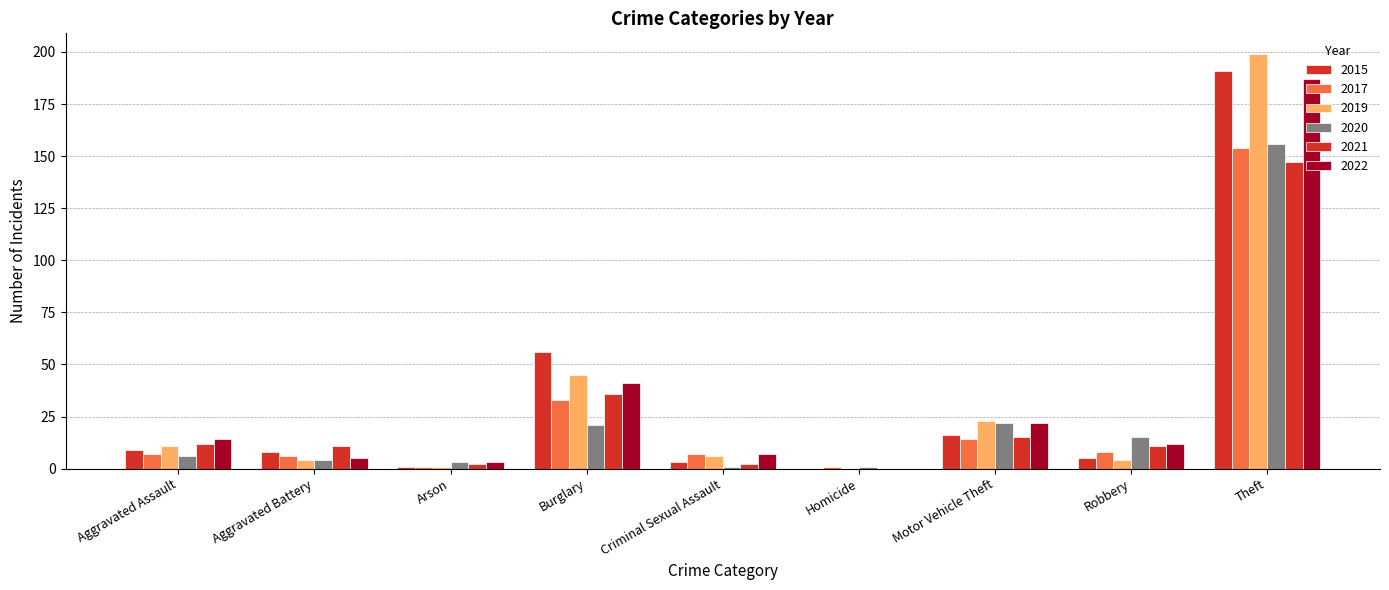

Is the value of 2015 at Motor Vehicle Theft greater than the value of 2021 at Motor Vehicle Theft?

Yes